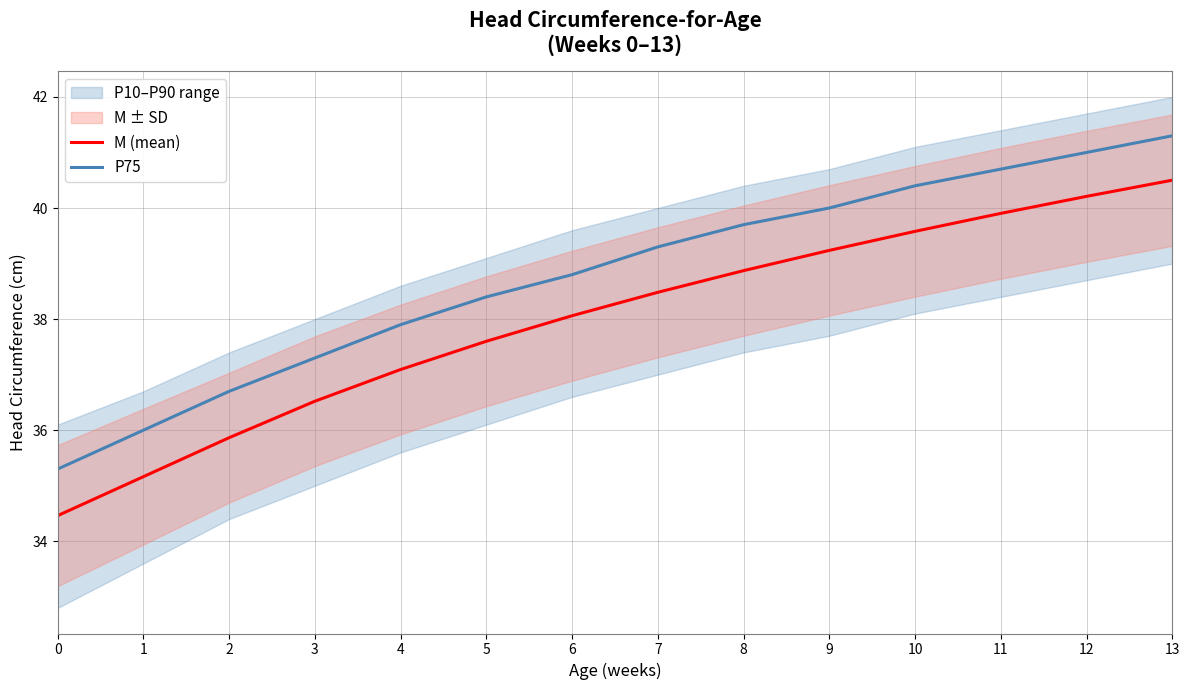

Is it true that M (mean) equals 26.5 at 12?

False